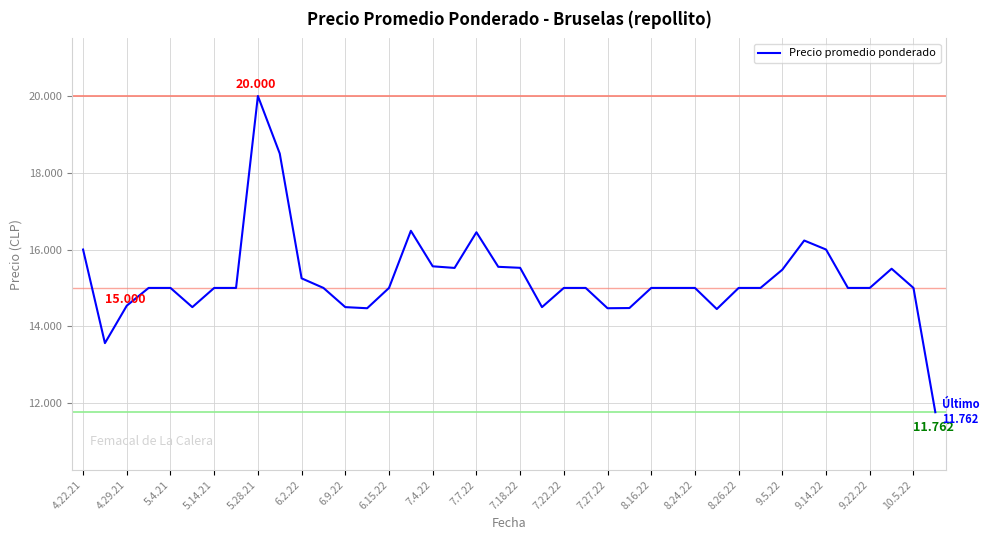

Does the chart have visible grid lines?

Yes